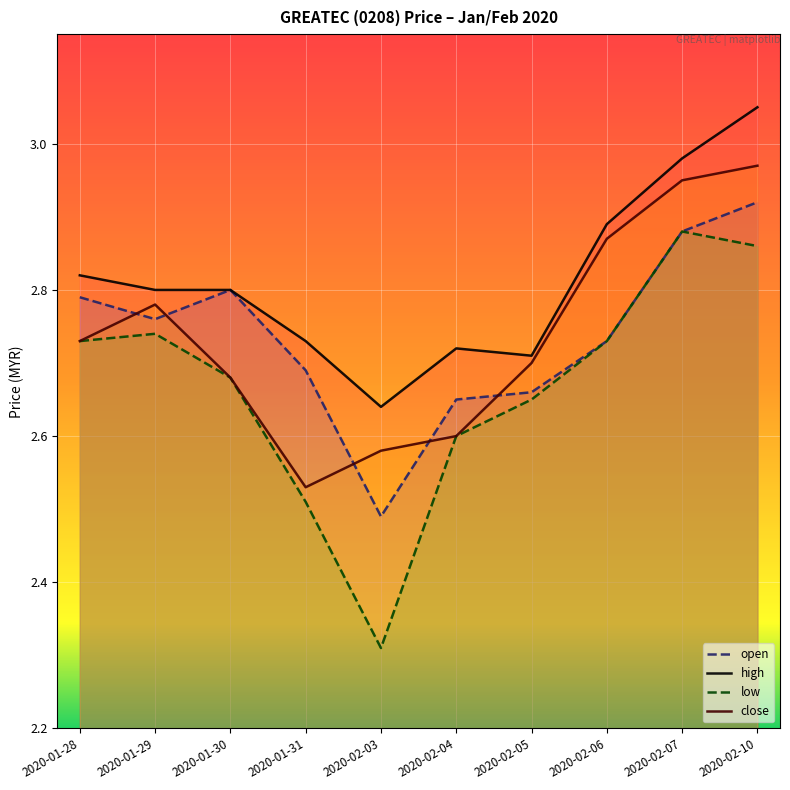

What position from the left is 2020-02-05?

7